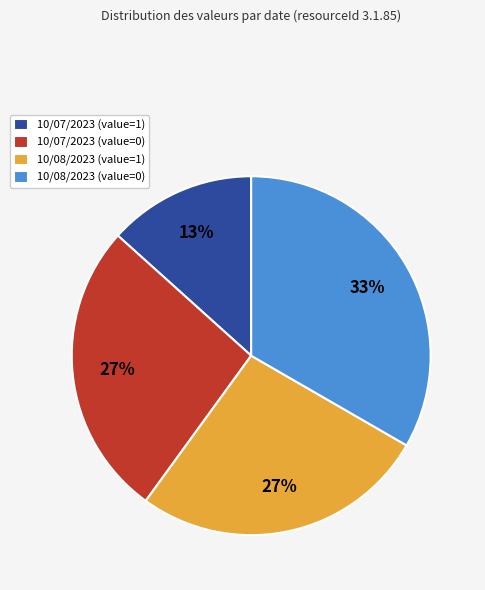

What is the smallest slice in the pie chart?

10/07/2023 (value=1)